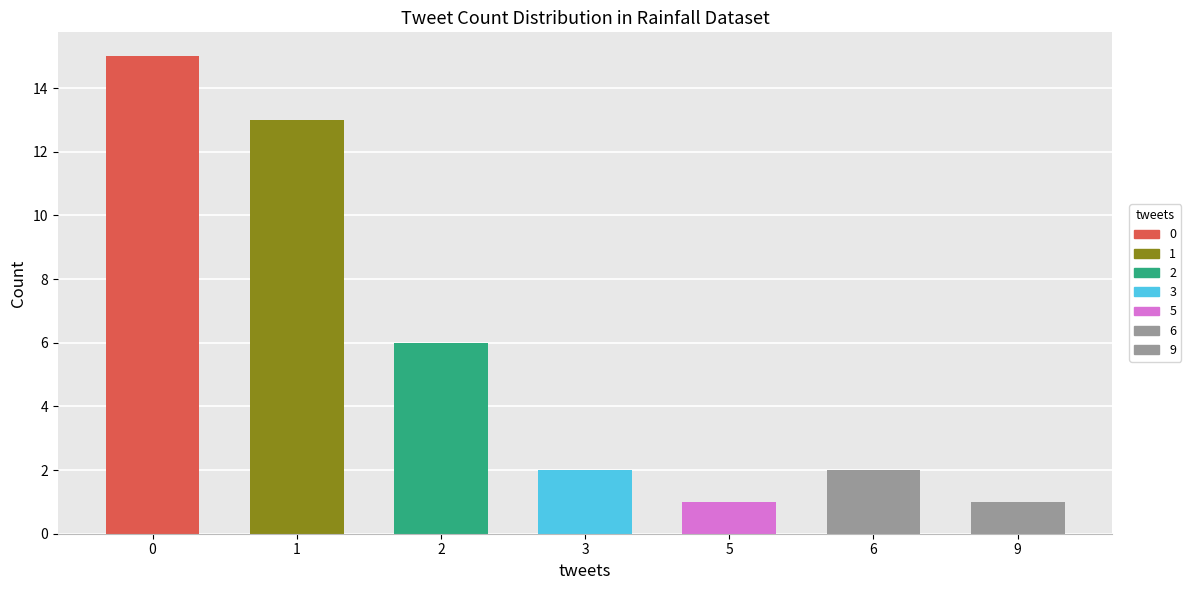

Is the value of 2 tweets at 0.98 greater than the value of 0 tweets at 0.98?

No